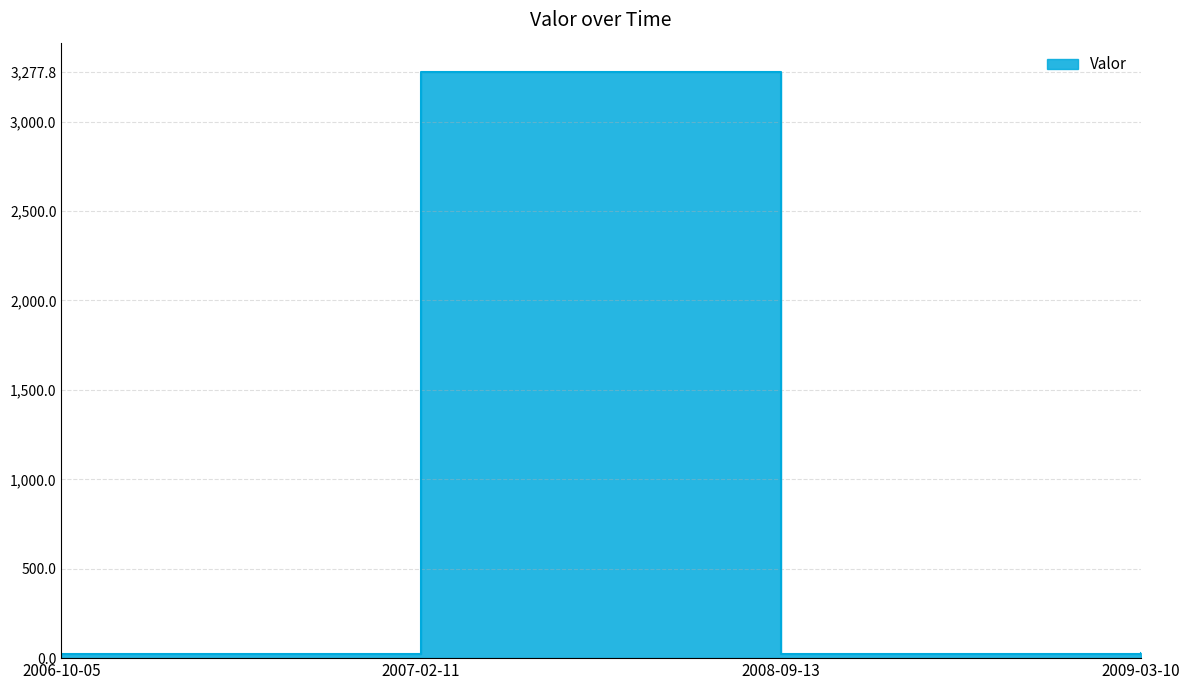

What is the label of the 3rd point from the left?

2008-09-13